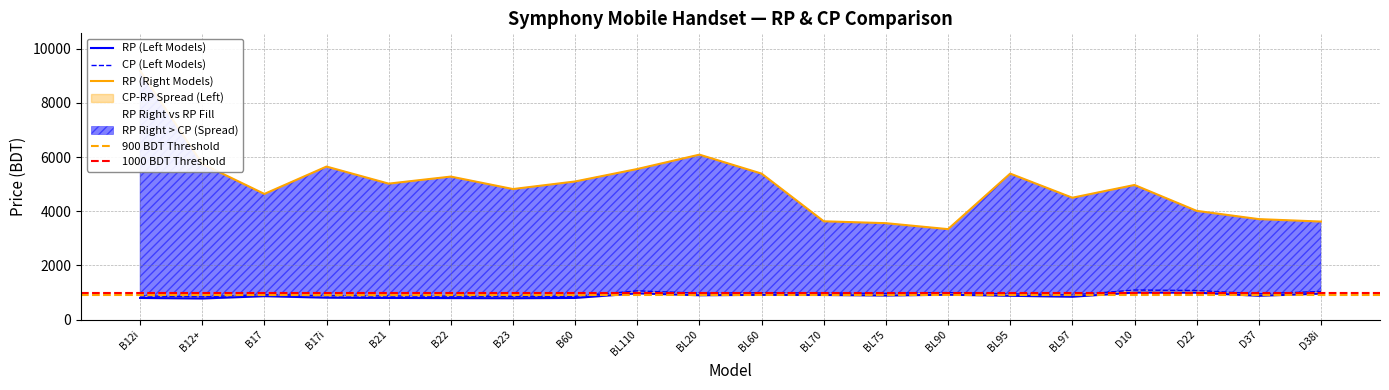

What is the total value across all series at BL97?

6255